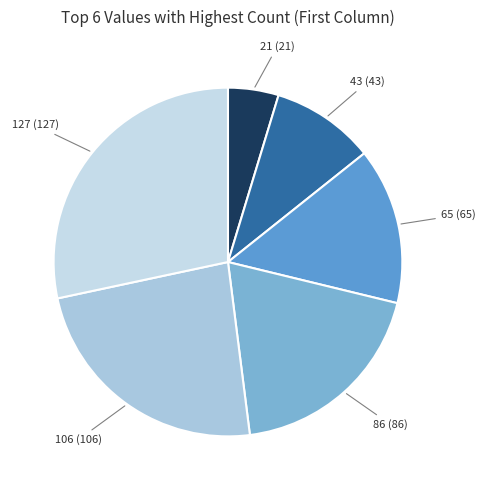

What is the smallest slice in the pie chart?

21